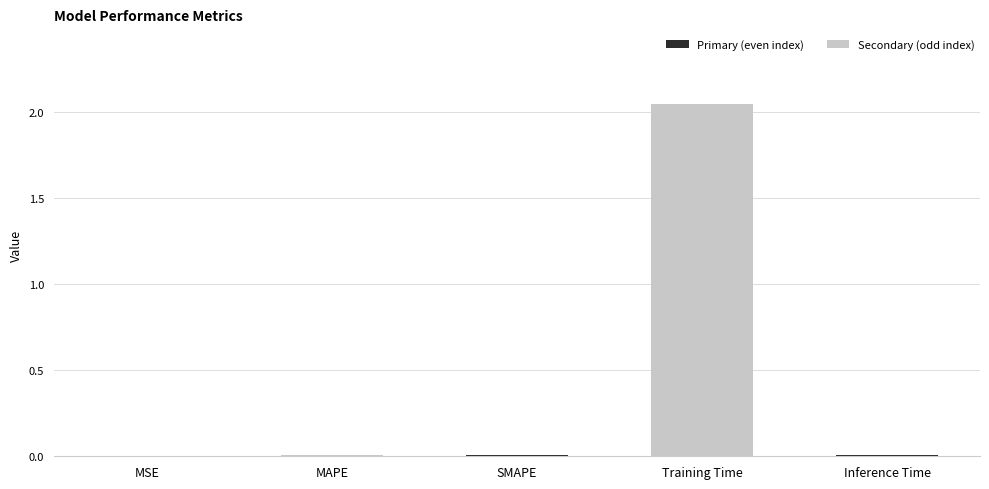

Is it true that the value at Training Time is 3.0?

False